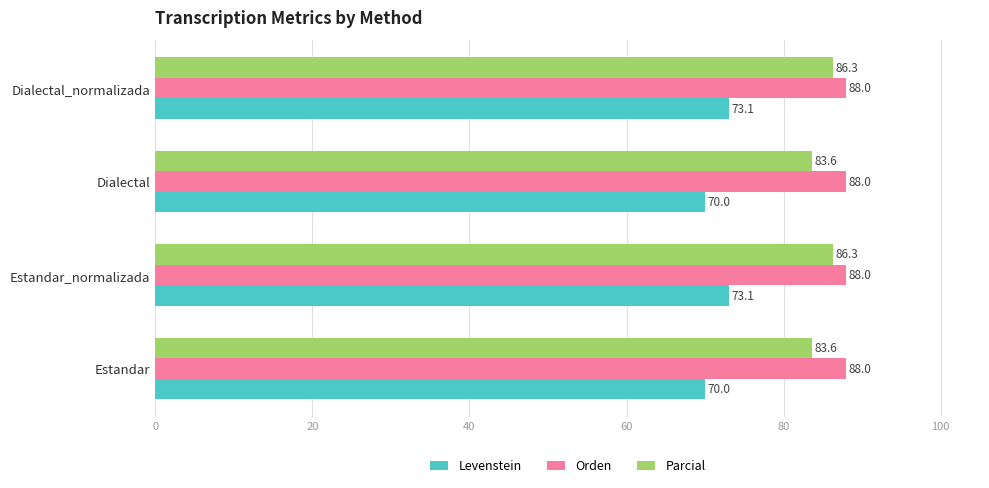

What is the difference between the second highest and second lowest values in the Parcial series?

2.6